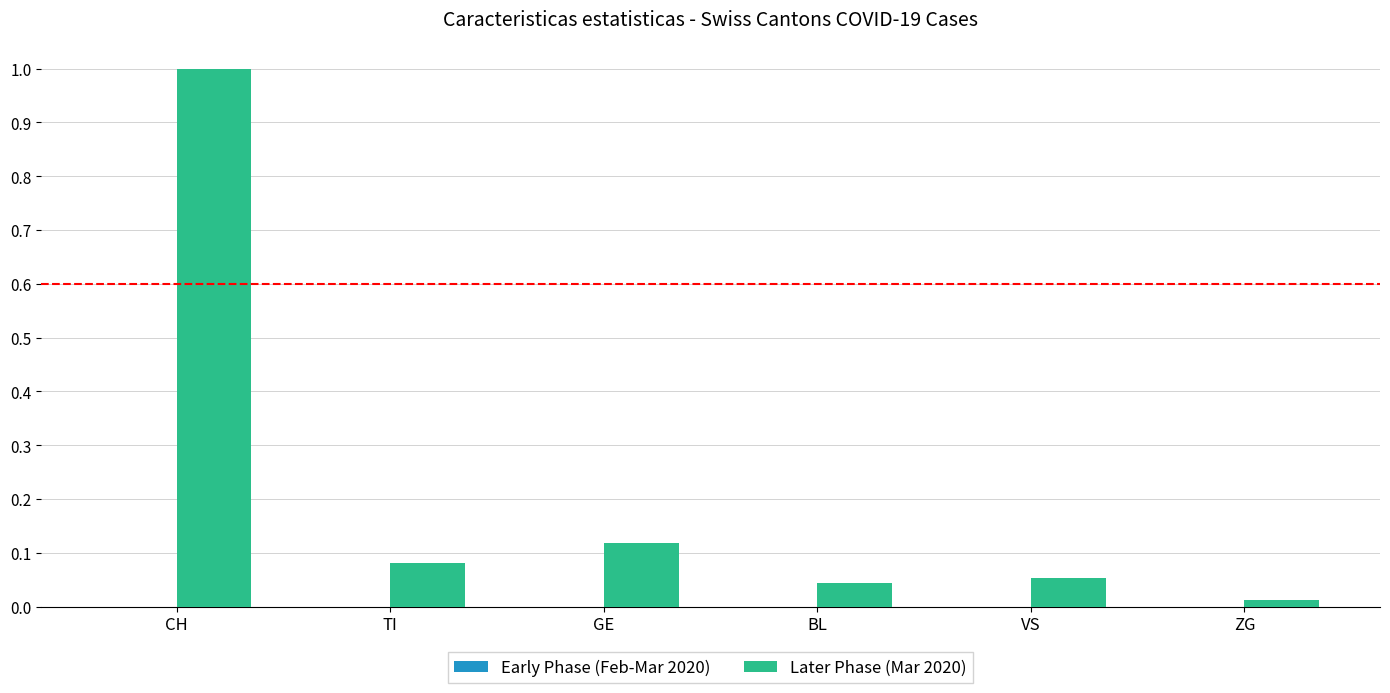

What is the label of the 2nd bar from the left?

TI